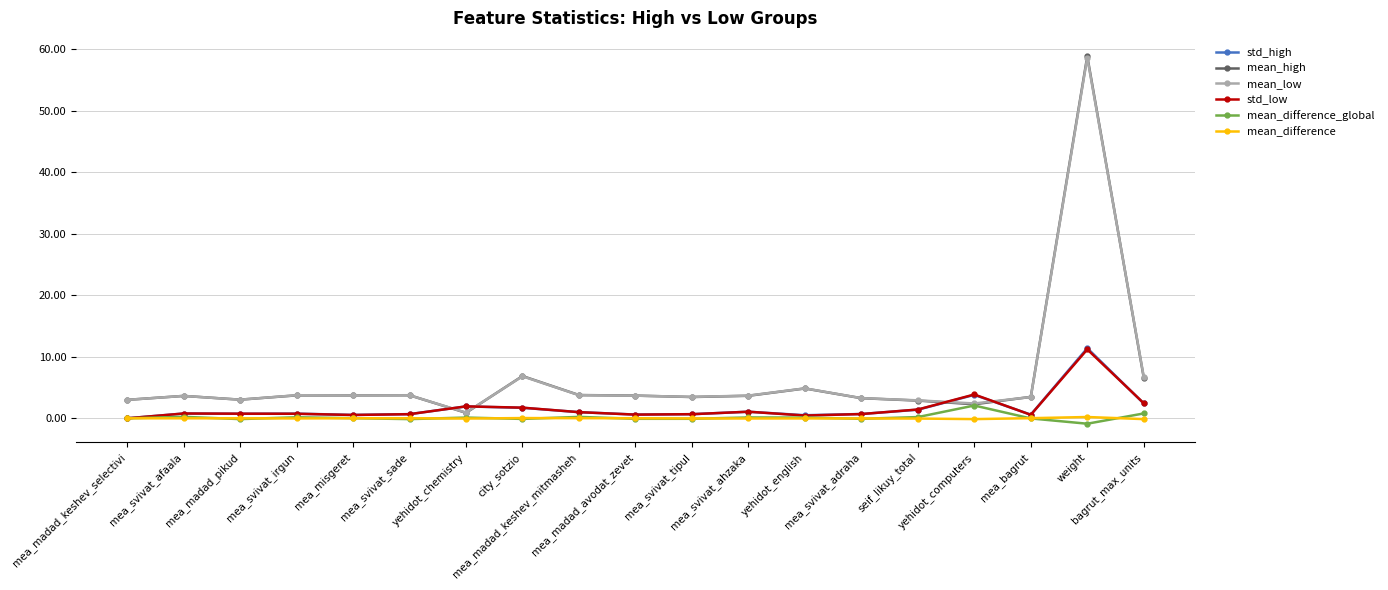

Does the chart have visible grid lines?

Yes